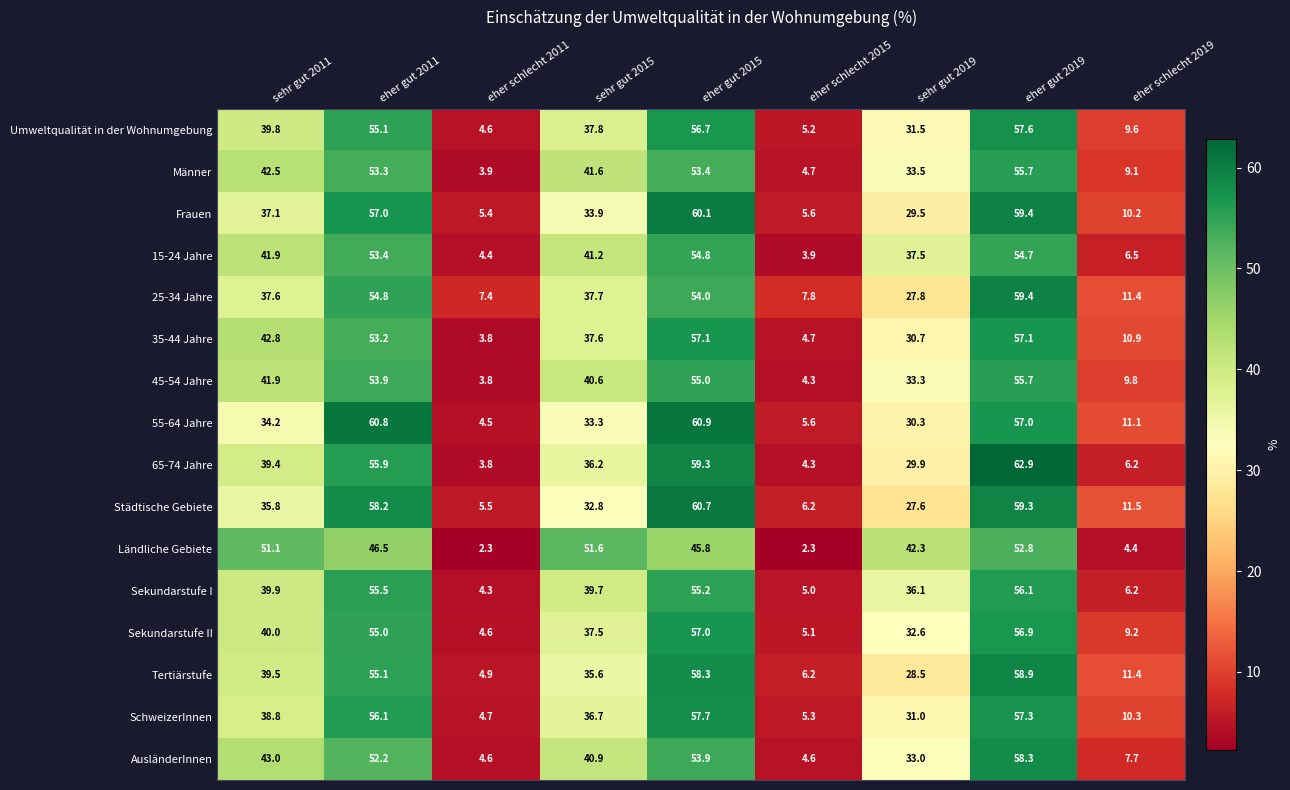

Which series has the widest spread of values?

65-74 Jahre